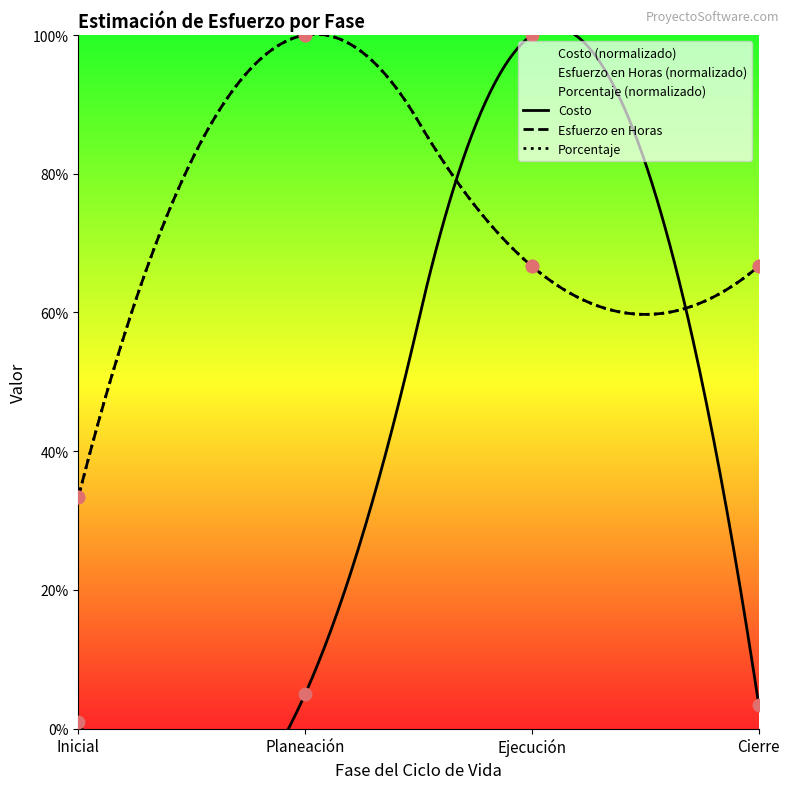

Is the value of Costo at Inicial greater than the value of Porcentaje at Ejecución?

No